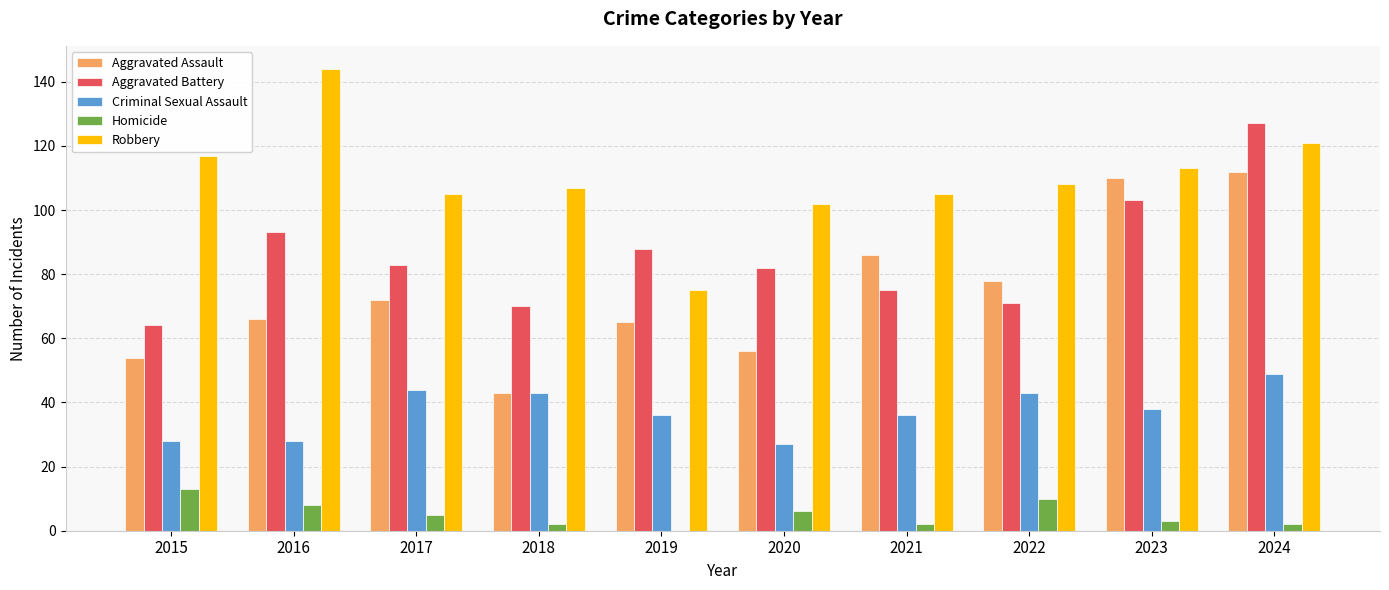

Is it true that Aggravated Assault equals 120 at 2022?

False